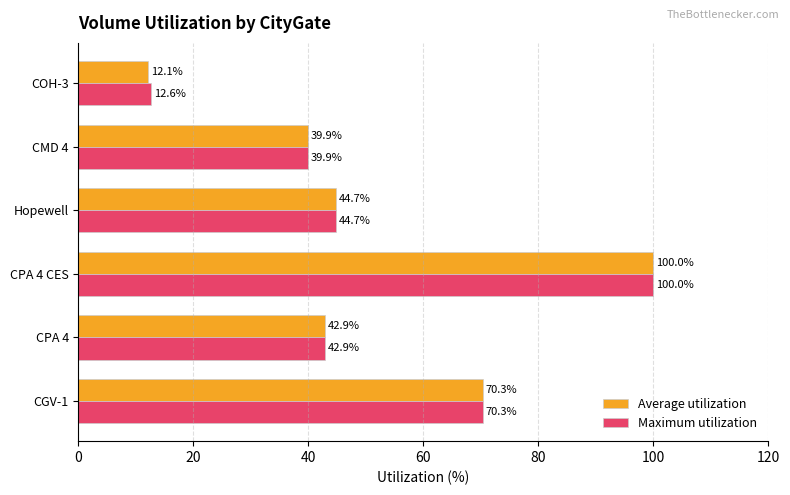

Rank the categories by Maximum utilization value from lowest to highest.

COH-3, CMD 4, CPA 4, Hopewell, CGV-1, CPA 4 CES